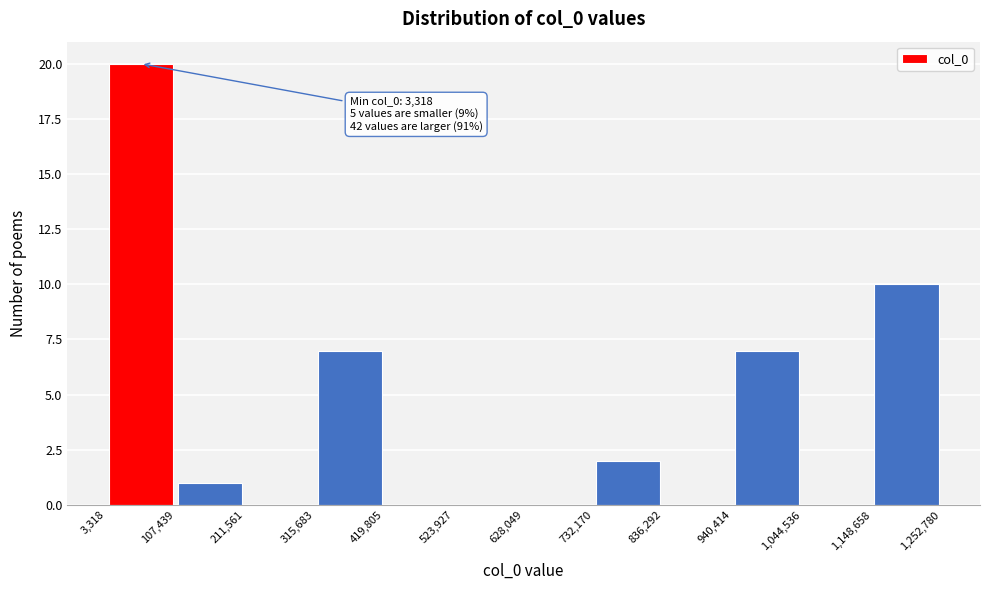

Over which range of the x-axis is the bar tallest?

3,318 to 107,439